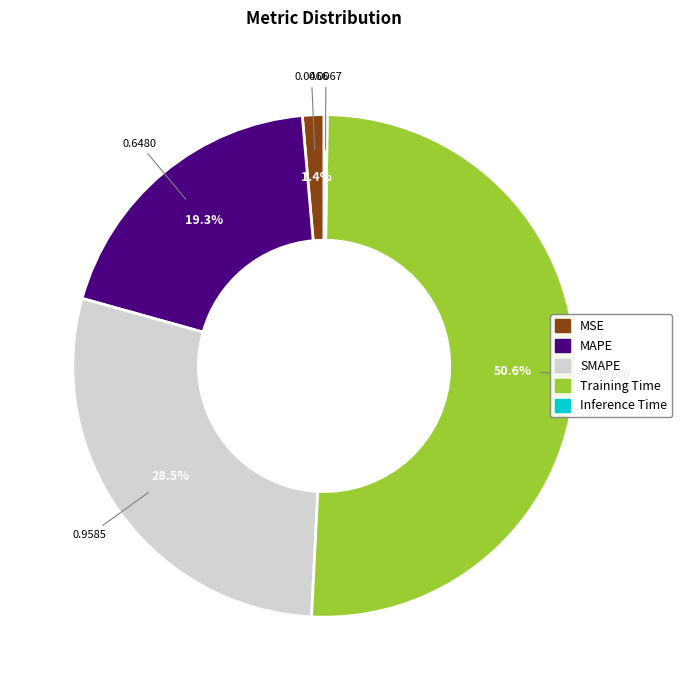

Which slice is the largest?

Training Time